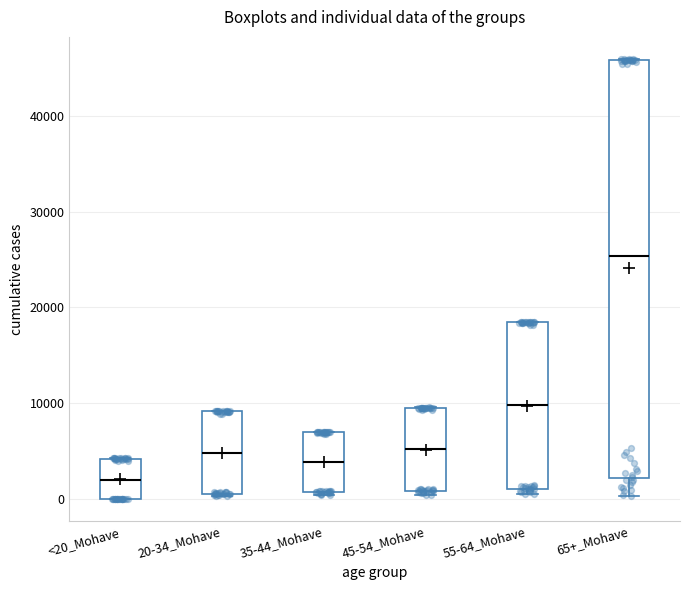

Which box is the tallest, from its lower edge to its upper edge?

65+_Mohave